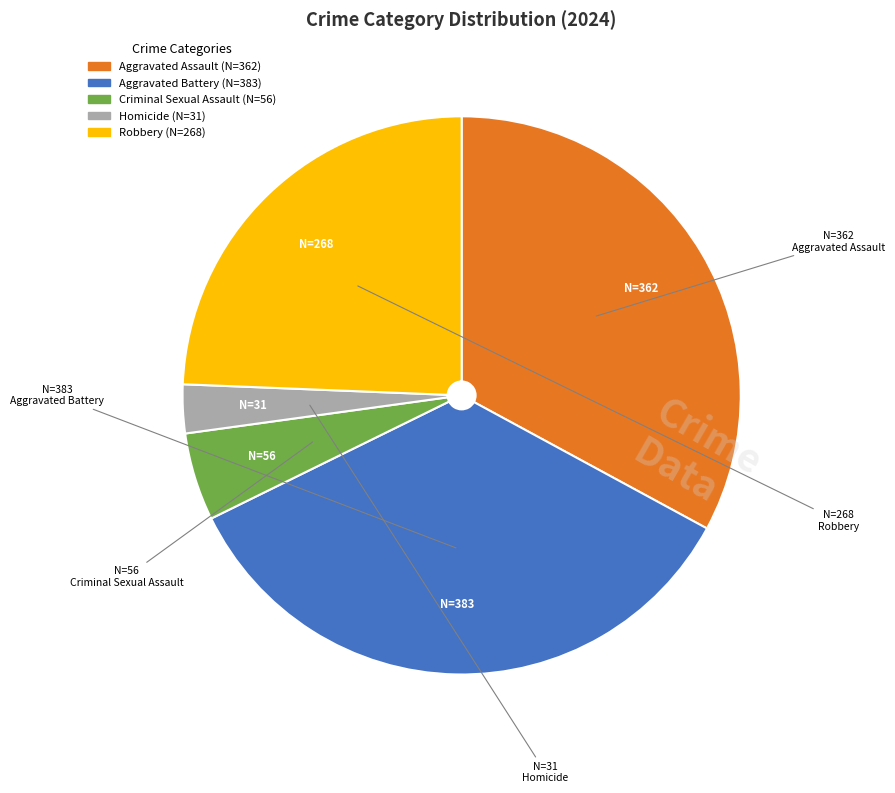

Rank the categories by value from highest to lowest.

Aggravated Battery, Aggravated Assault, Robbery, Criminal Sexual Assault, Homicide